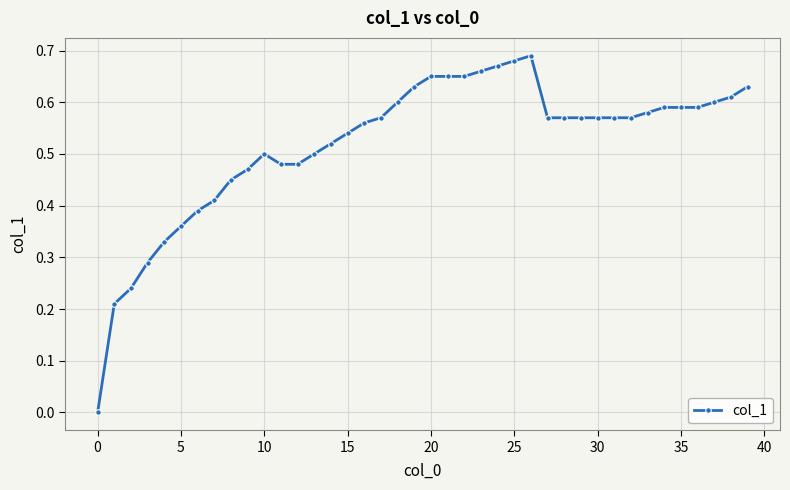

How many data points does each series have?

40